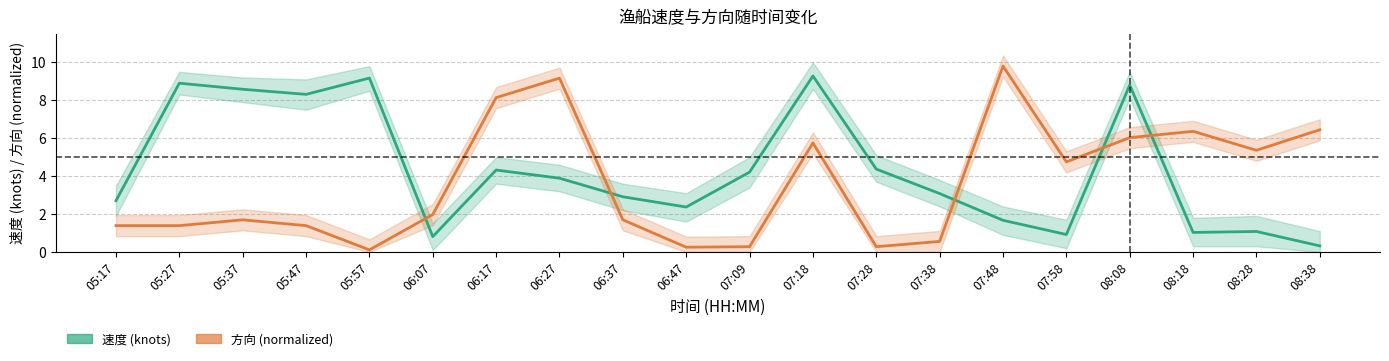

Reading left to right, what are all the values shown in this chart?

速度 (knots): 05:17=2.7	05:27=8.9	05:37=8.6	05:47=8.3	05:57=9.2	06:07=0.8	06:17=4.3	06:27=3.9	06:37=2.9	06:47=2.4	07:09=4.2	07:18=9.3	07:28=4.4	07:38=3.1	07:48=1.7	07:58=0.9	08:08=8.8	08:18=1.0	08:28=1.1	08:38=0.3
方向 (×0.0278, 10=360°): 05:17=1.4	05:27=1.4	05:37=1.7	05:47=1.4	05:57=0.1	06:07=2.0	06:17=8.1	06:27=9.2	06:37=1.7	06:47=0.2	07:09=0.3	07:18=5.8	07:28=0.3	07:38=0.6	07:48=9.8	07:58=4.8	08:08=6.0	08:18=6.4	08:28=5.4	08:38=6.4